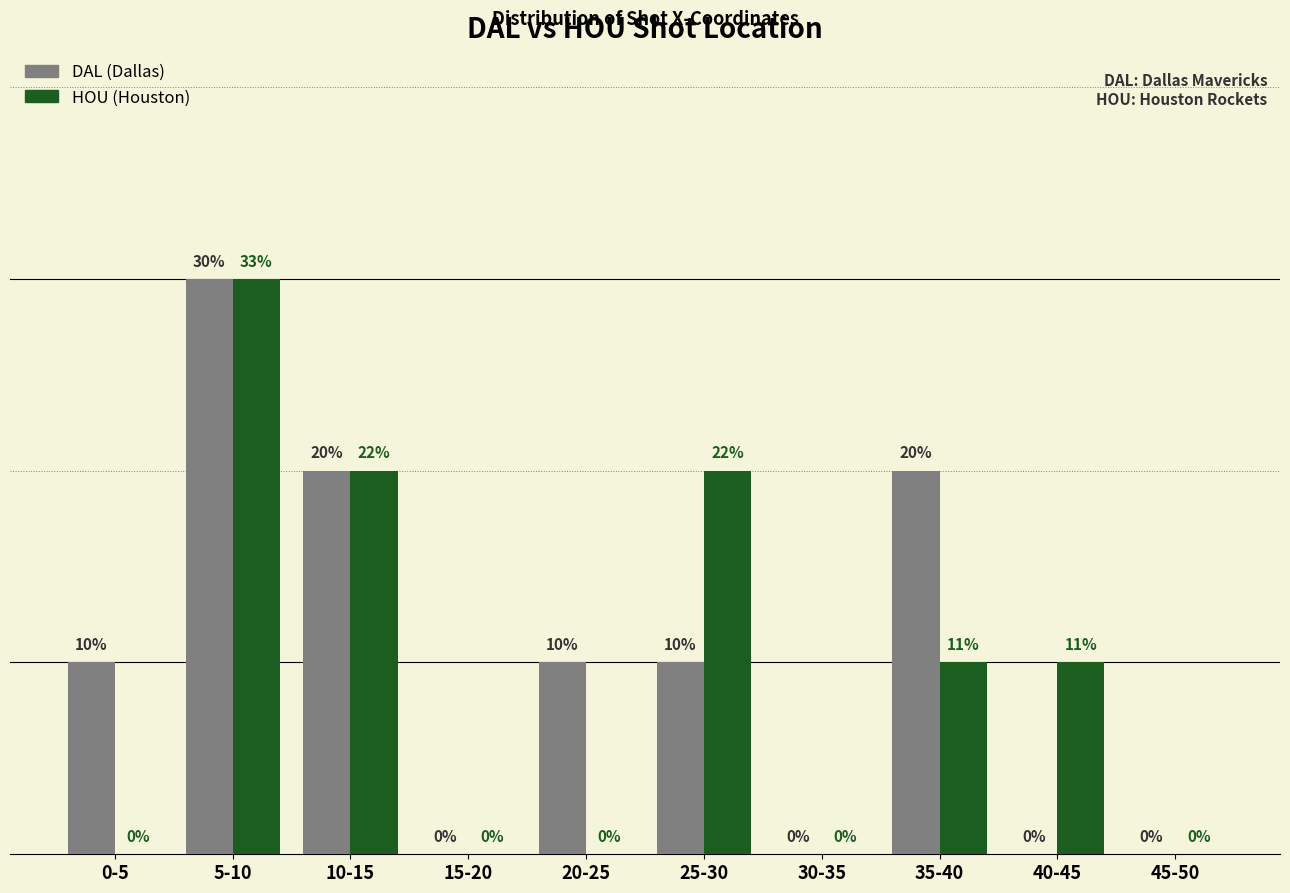

Does the chart contain stacked bars?

No